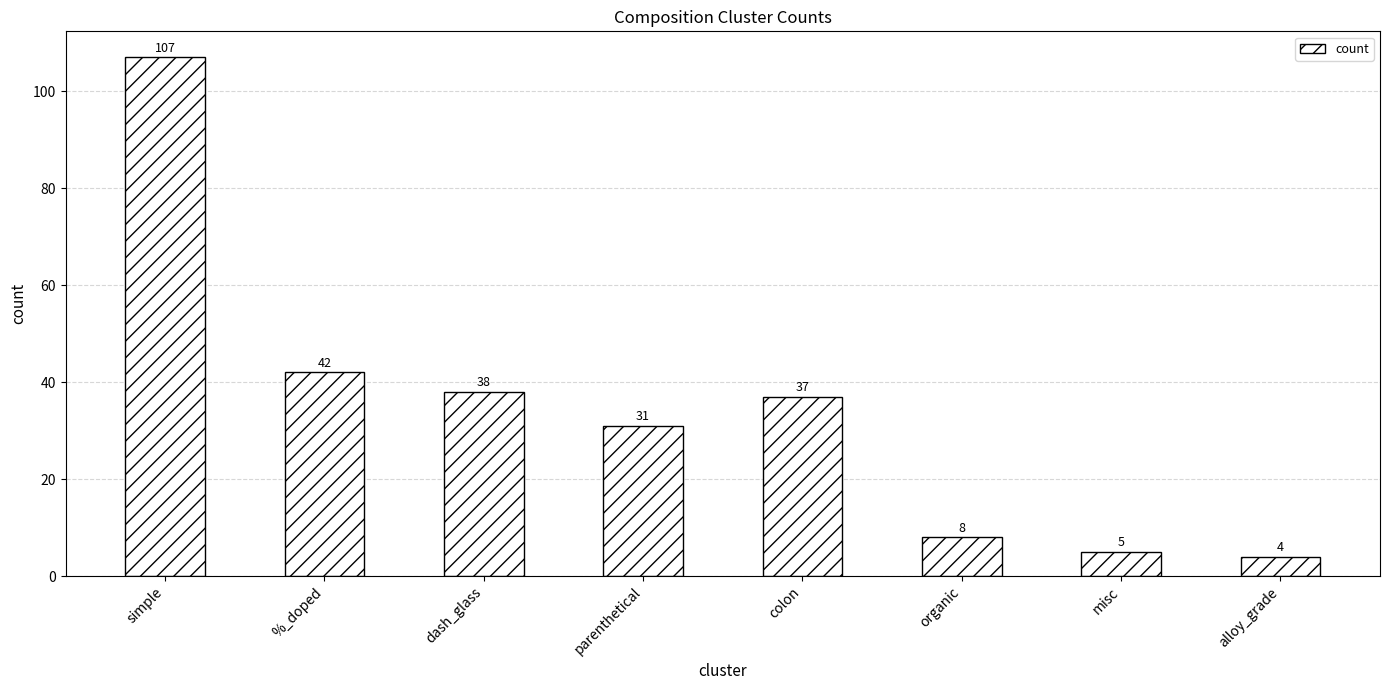

The value at alloy_grade is 4. True or false?

True